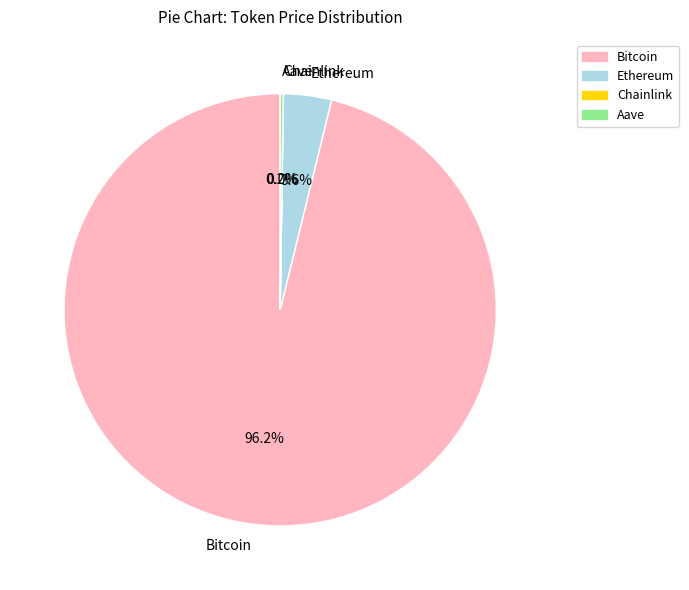

To the nearest percent, what portion does Bitcoin represent?

96%